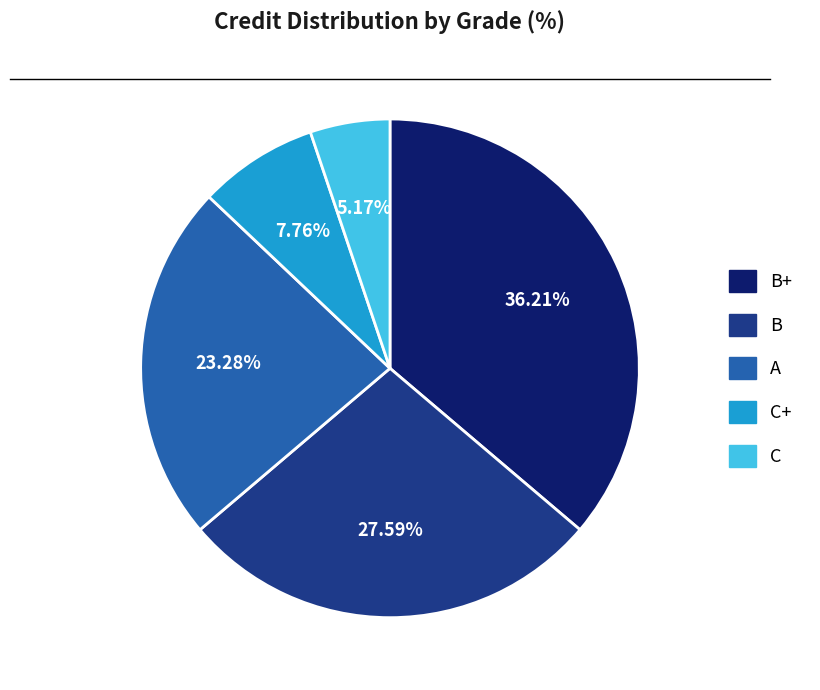

Count the number of slices in the pie.

5